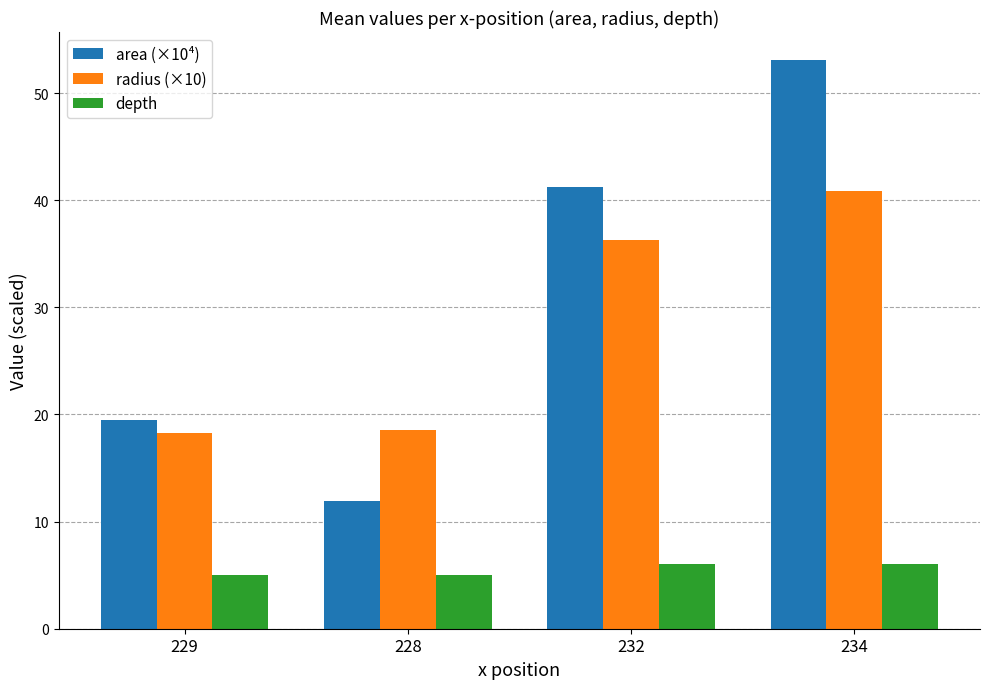

What are all the series names shown in the legend?

area (×10⁴), radius (×10), depth